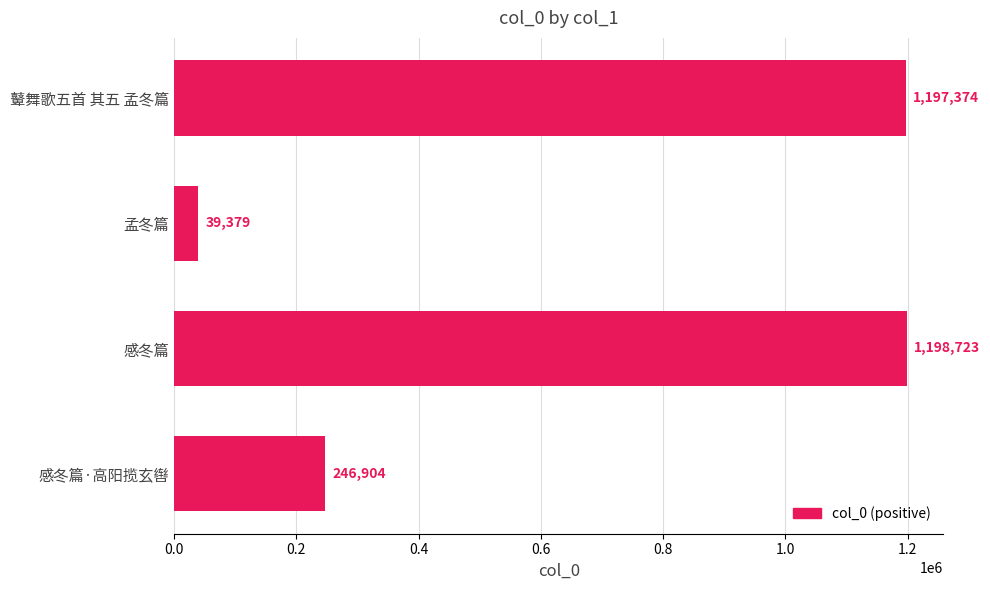

Where is the data nearest to the value 619051?

感冬篇·高阳揽玄辔